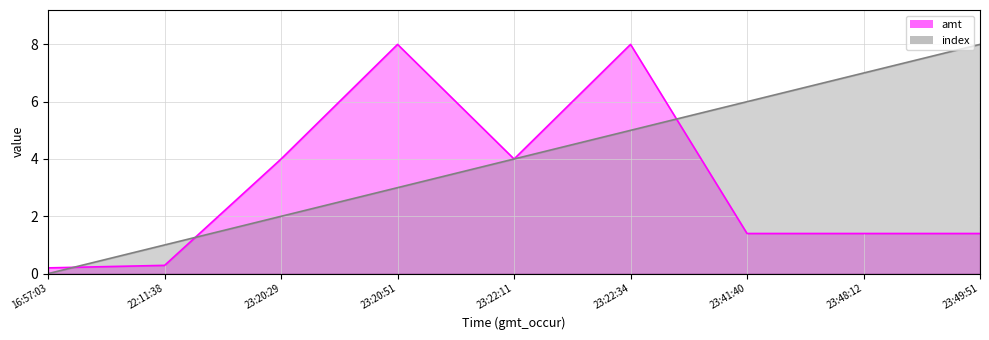

Rank the categories by amt value from highest to lowest.

23:22:34, 23:20:51, 23:20:29, 23:22:11, 23:41:40, 23:48:12, 23:49:51, 22:11:38, 16:57:03